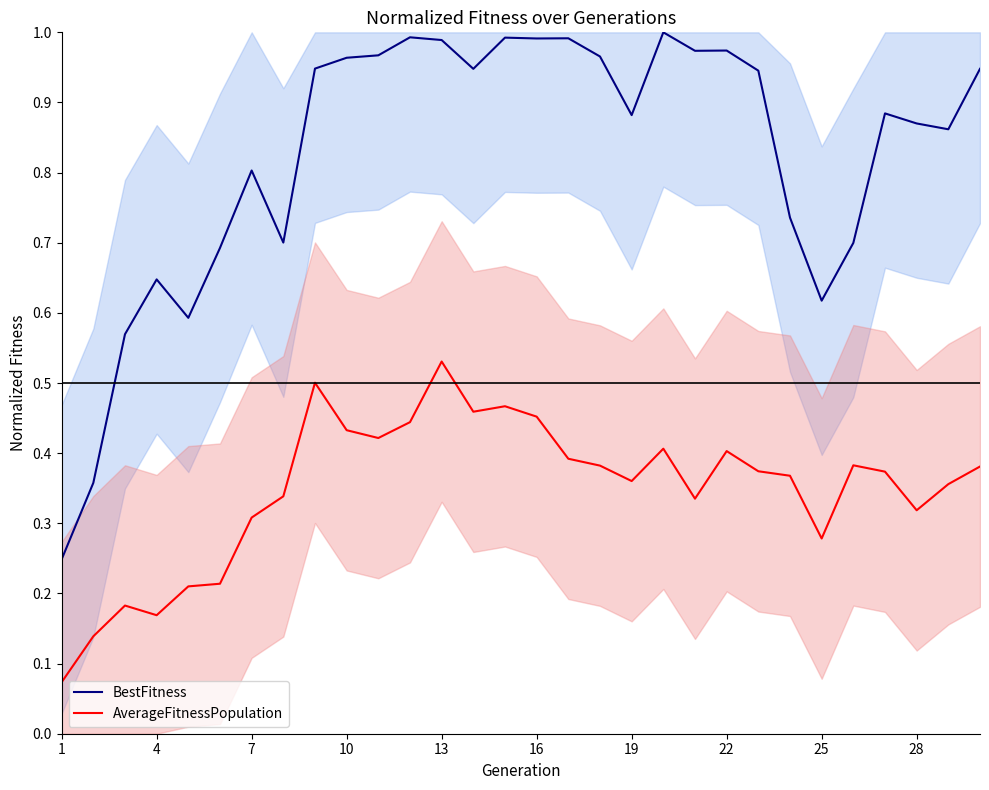

Where is the first local maximum for BestFitness?

4